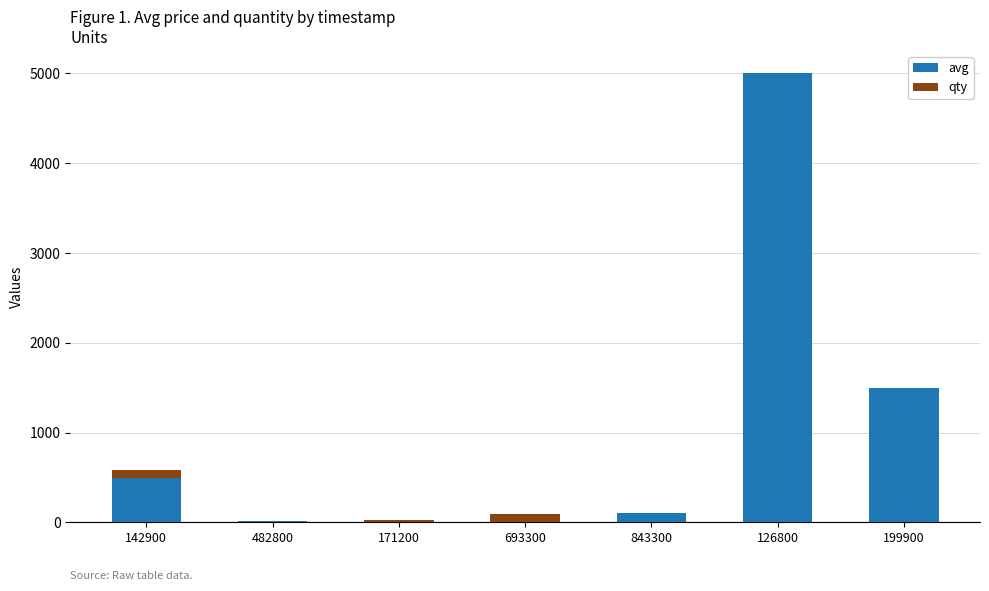

Is it true that avg equals 4999 at 126800?

True